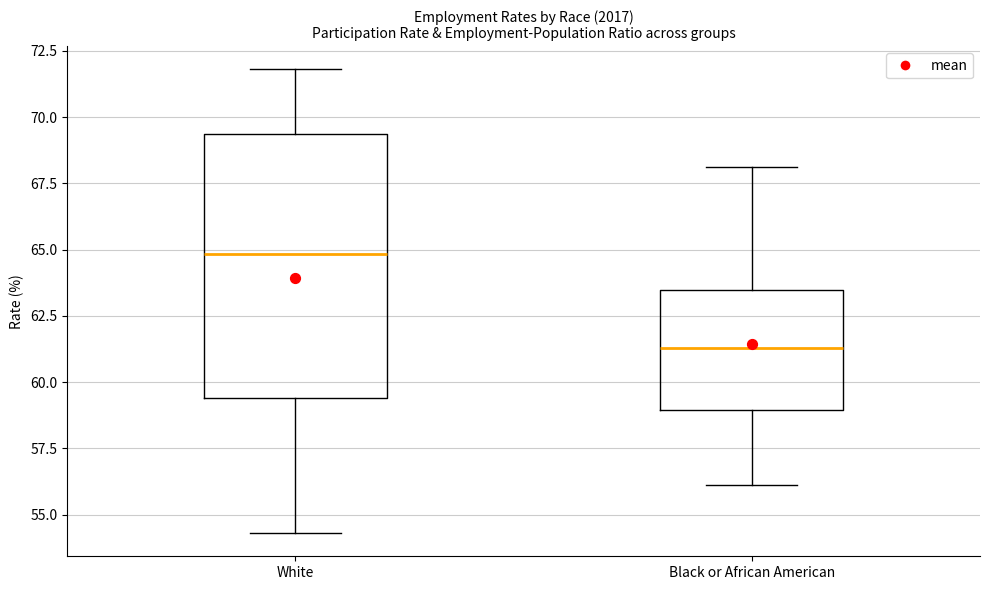

Which box has the highest median line?

White